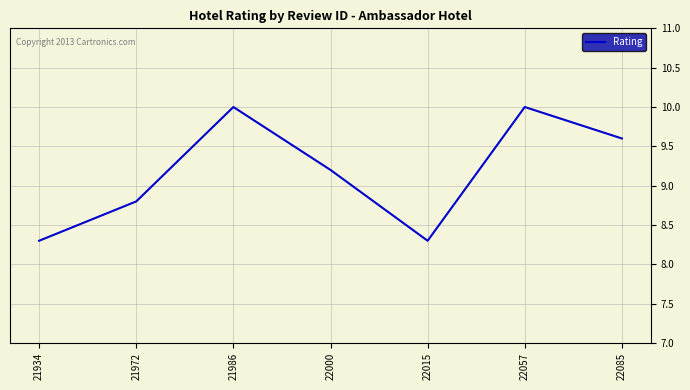

How many lines are shown in the chart?

1